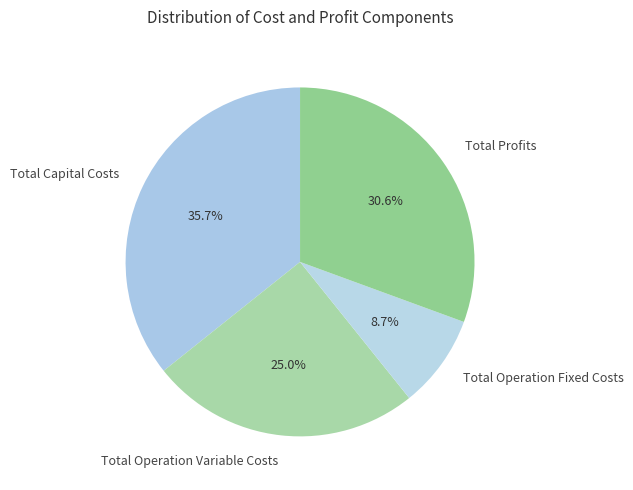

How many segments does this pie chart have?

4